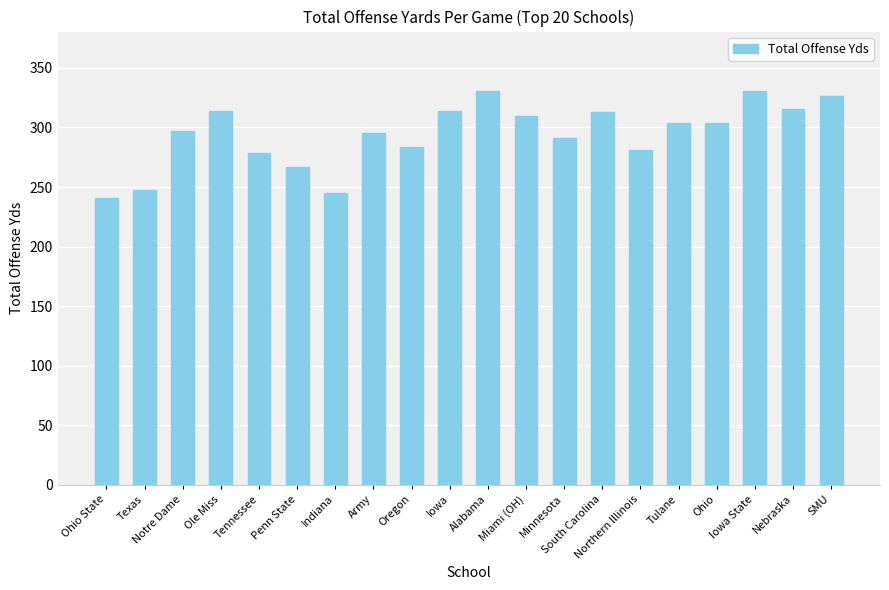

What is the value of the 19th bar from the left?

315.4